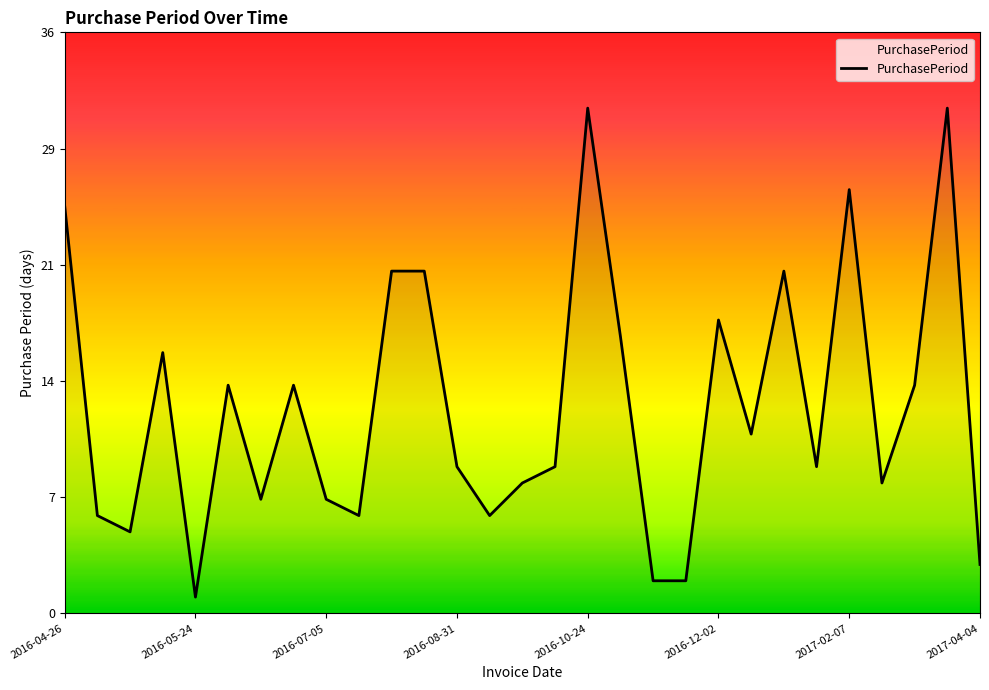

What is the label of the 15th point from the right?

2016-09-14